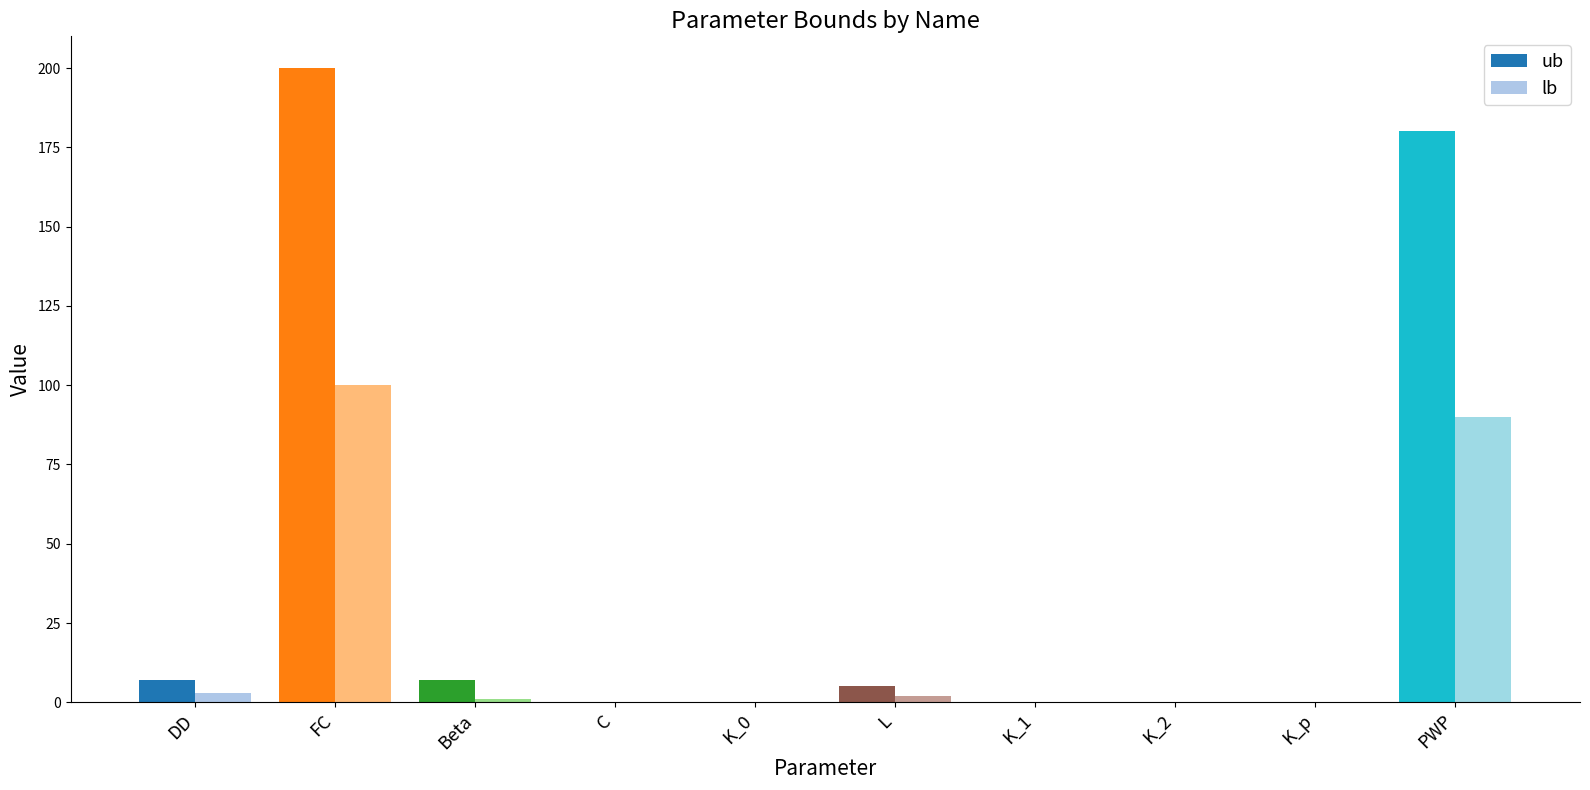

How many groups of bars are there?

10